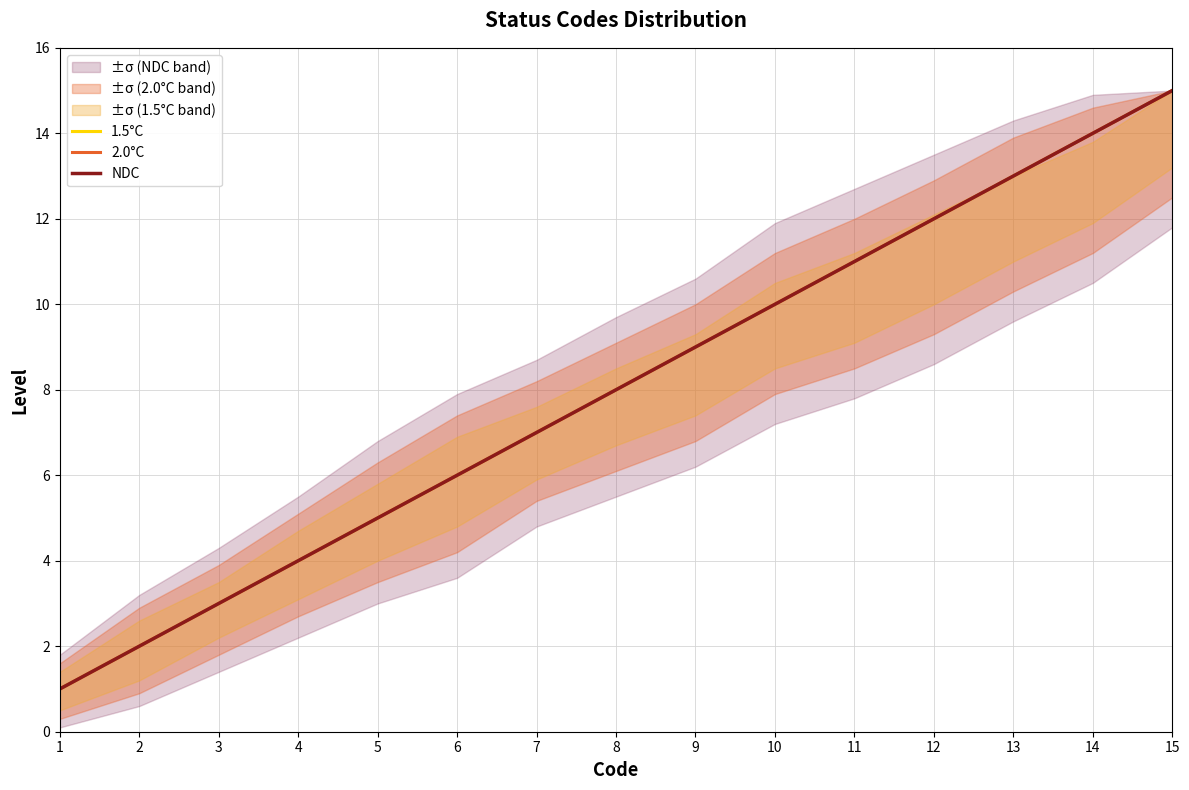

True or false: NDC and 1.5°C cross at least once.

False